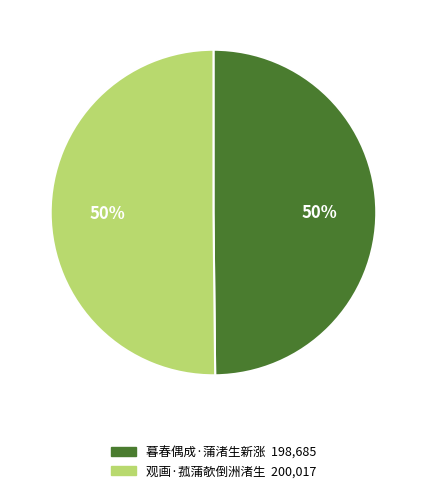

To the nearest percent, what percentage of the pie is 暮春偶成·蒲渚生新涨?

50%